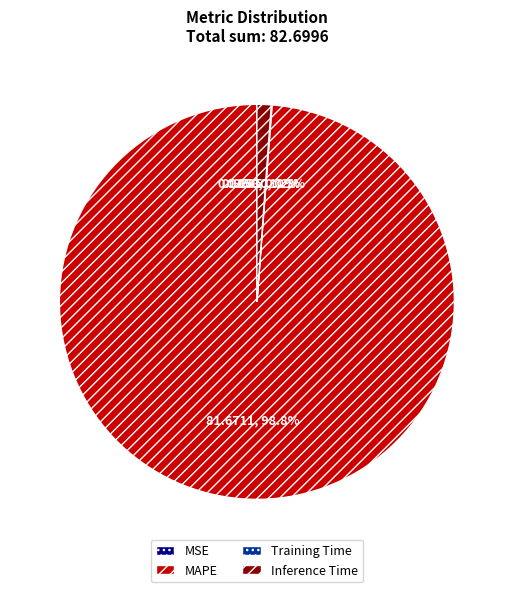

What percentage is NOT represented by Inference Time?

98.8%